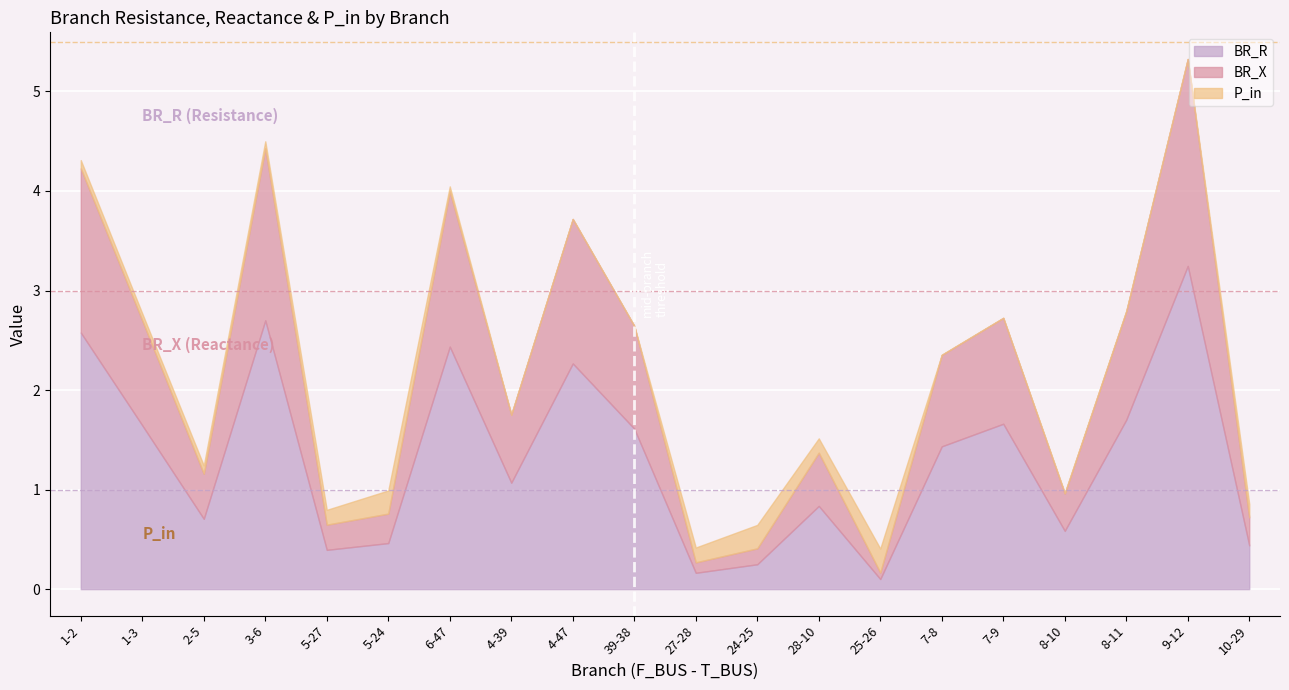

Reading right to left, extract all data points from this chart.

BR_R: 10-29=0.4	9-12=3.2	8-11=1.7	8-10=0.6	7-9=1.7	7-8=1.4	25-26=0.1	28-10=0.8	24-25=0.2	27-28=0.2	39-38=1.6	4-47=2.3	4-39=1.1	6-47=2.4	5-24=0.5	5-27=0.4	3-6=2.7	2-5=0.7	1-3=1.6	1-2=2.6
BR_X: 10-29=0.3	9-12=2.1	8-11=1.1	8-10=0.4	7-9=1.1	7-8=0.9	25-26=0.1	28-10=0.5	24-25=0.2	27-28=0.1	39-38=1.0	4-47=1.5	4-39=0.7	6-47=1.6	5-24=0.3	5-27=0.3	3-6=1.7	2-5=0.5	1-3=1.1	1-2=1.6
P_in: 10-29=0.1	9-12=0.0	8-11=0.0	8-10=0.0	7-9=0.0	7-8=0.0	25-26=0.2	28-10=0.1	24-25=0.2	27-28=0.1	39-38=0.0	4-47=0.0	4-39=0.0	6-47=0.1	5-24=0.2	5-27=0.1	3-6=0.1	2-5=0.1	1-3=0.1	1-2=0.1